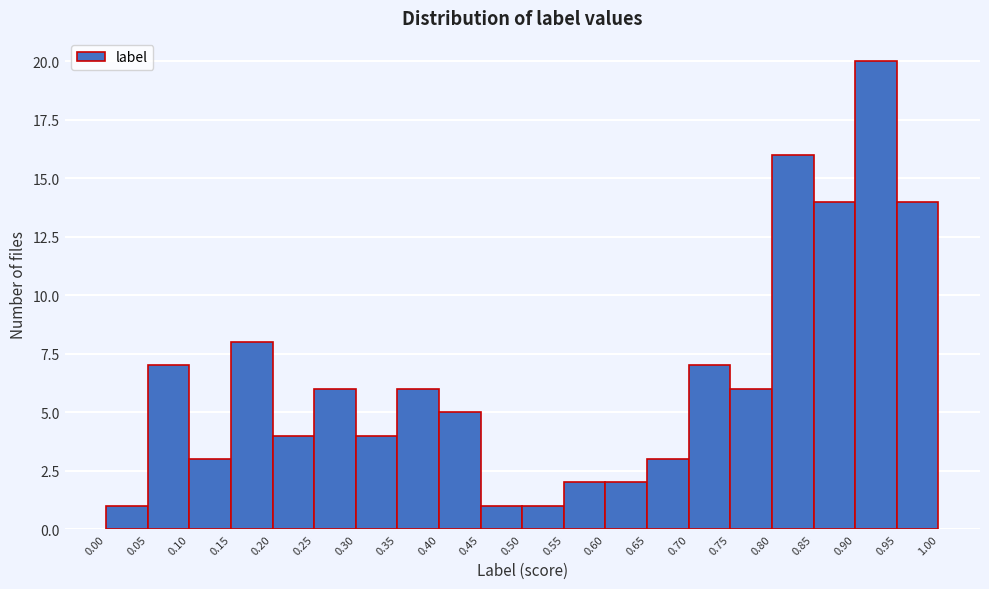

Reading left to right, list every bar in this chart as the range it spans on the x-axis followed by its height. The values are not printed on the chart, so give them approximately, as read against the axis.

0.00 to 0.05: 1
0.05 to 0.10: 7
0.10 to 0.15: 3
0.15 to 0.20: 8
0.20 to 0.25: 4
0.25 to 0.30: 6
0.30 to 0.35: 4
0.35 to 0.40: 6
0.40 to 0.45: 5
0.45 to 0.50: 1
0.50 to 0.55: 1
0.55 to 0.60: 2
0.60 to 0.65: 2
0.65 to 0.70: 3
0.70 to 0.75: 7
0.75 to 0.80: 6
0.80 to 0.85: 16
0.85 to 0.90: 14
0.90 to 0.95: 20
0.95 to 1.00: 14